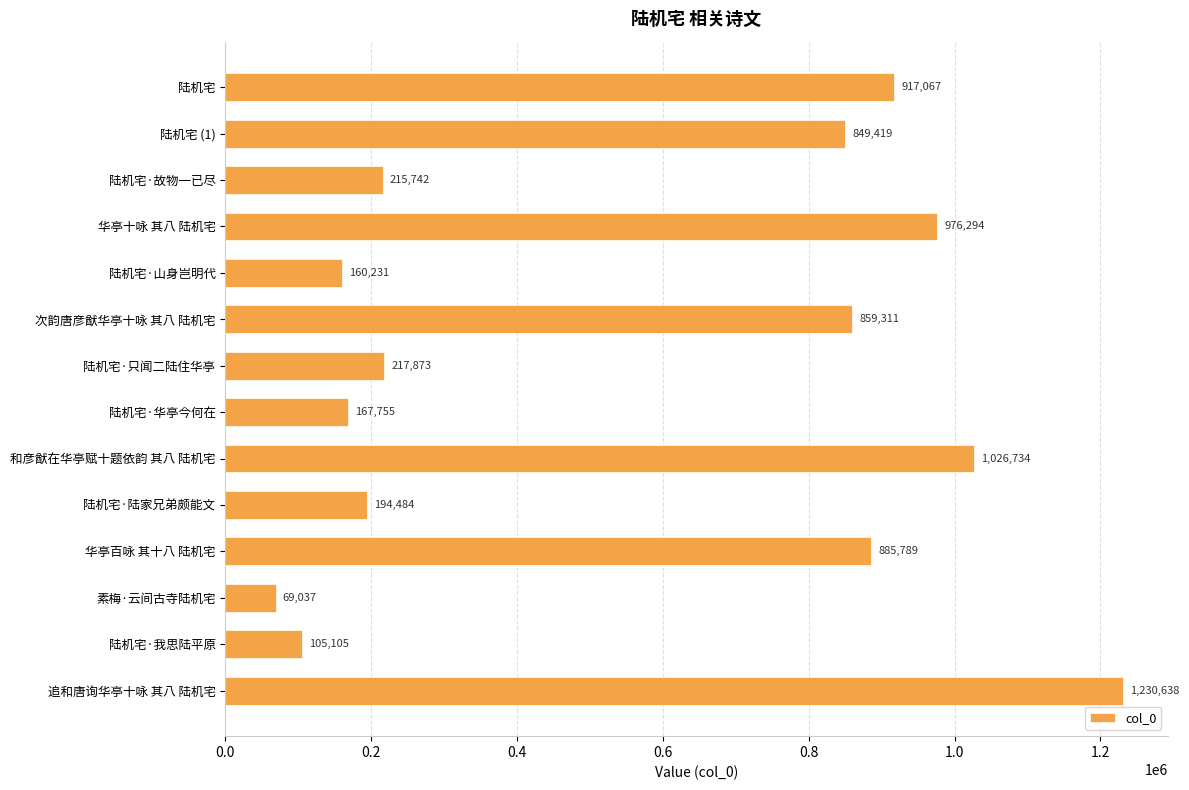

Rank the categories by value from lowest to highest.

素梅·云间古寺陆机宅, 陆机宅·我思陆平原, 陆机宅·山身岂明代, 陆机宅·华亭今何在, 陆机宅·陆家兄弟颇能文, 陆机宅·故物一已尽, 陆机宅·只闻二陆住华亭, 陆机宅 (1), 次韵唐彦猷华亭十咏 其八 陆机宅, 华亭百咏 其十八 陆机宅, 陆机宅, 华亭十咏 其八 陆机宅, 和彦猷在华亭赋十题依韵 其八 陆机宅, 追和唐询华亭十咏 其八 陆机宅